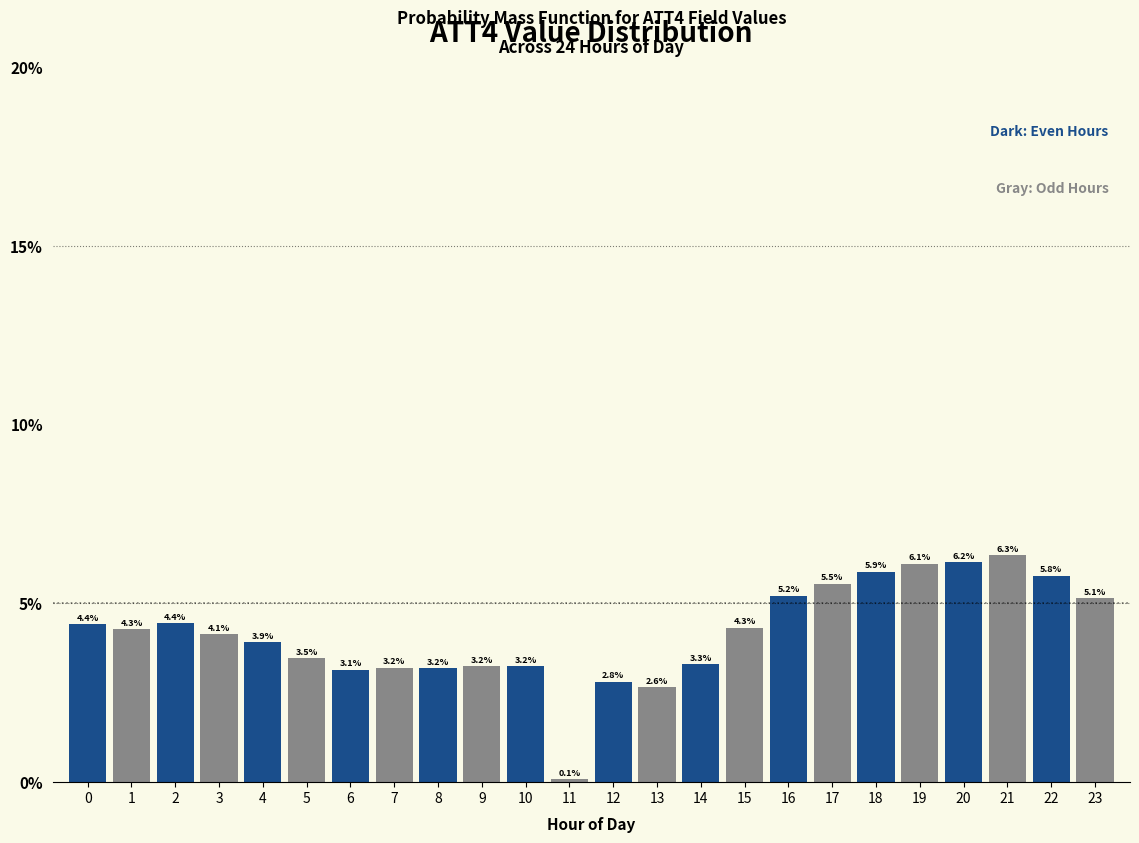

Reading left to right, extract all data points from this chart.

4.4	4.3	4.4	4.1	3.9	3.5	3.1	3.2	3.2	3.2	3.2	0.1	2.8	2.6	3.3	4.3	5.2	5.5	5.9	6.1	6.2	6.3	5.8	5.1